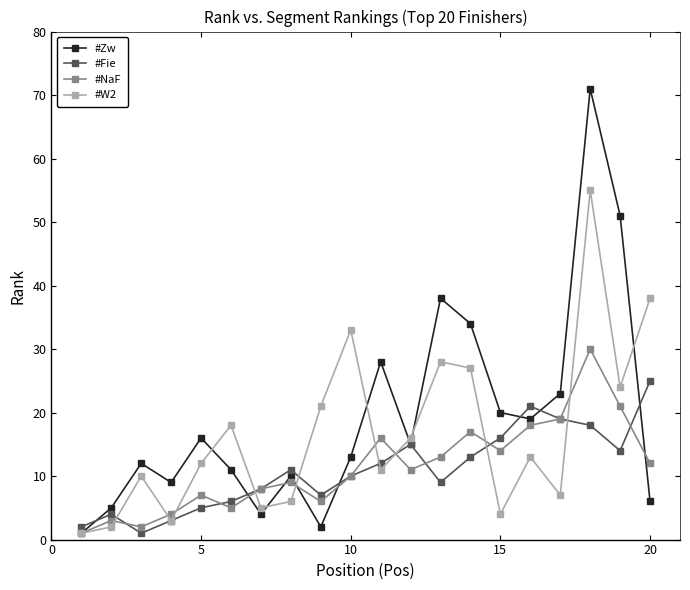

Which series has the widest spread of values?

#Zw